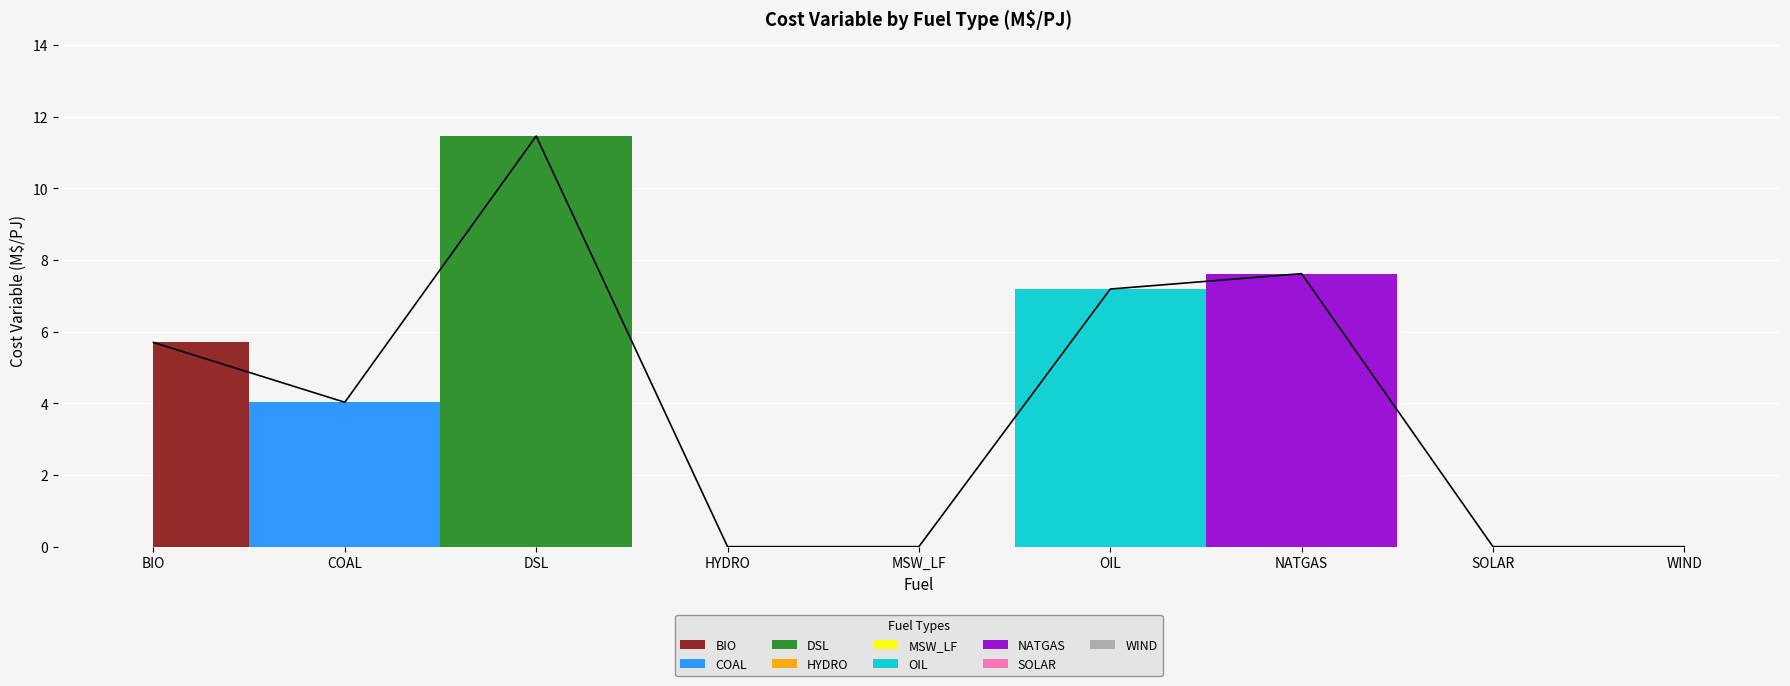

Where is the first local maximum?

DSL